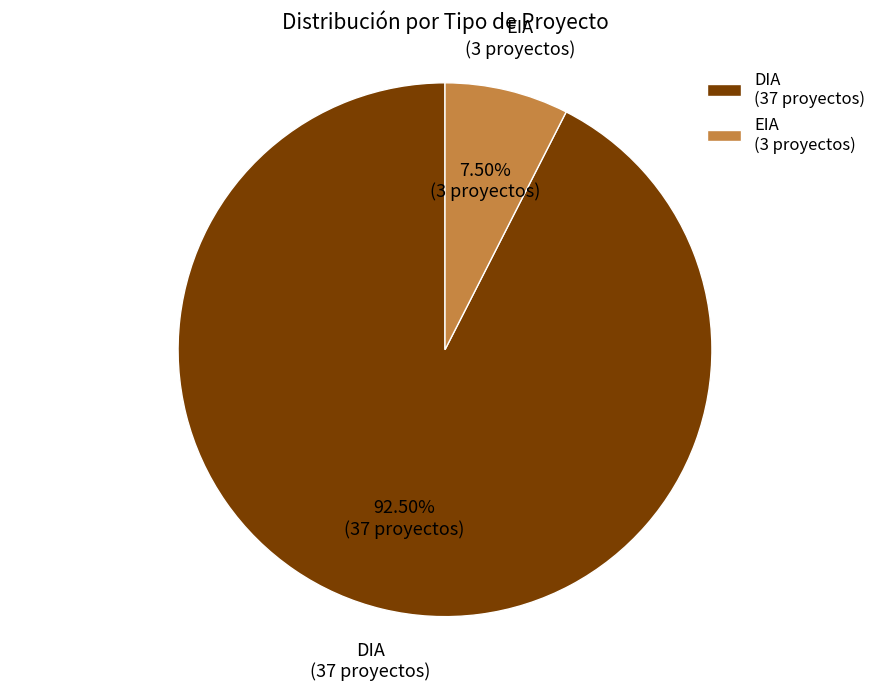

Do DIA and EIA together represent more than half of the pie?

Yes